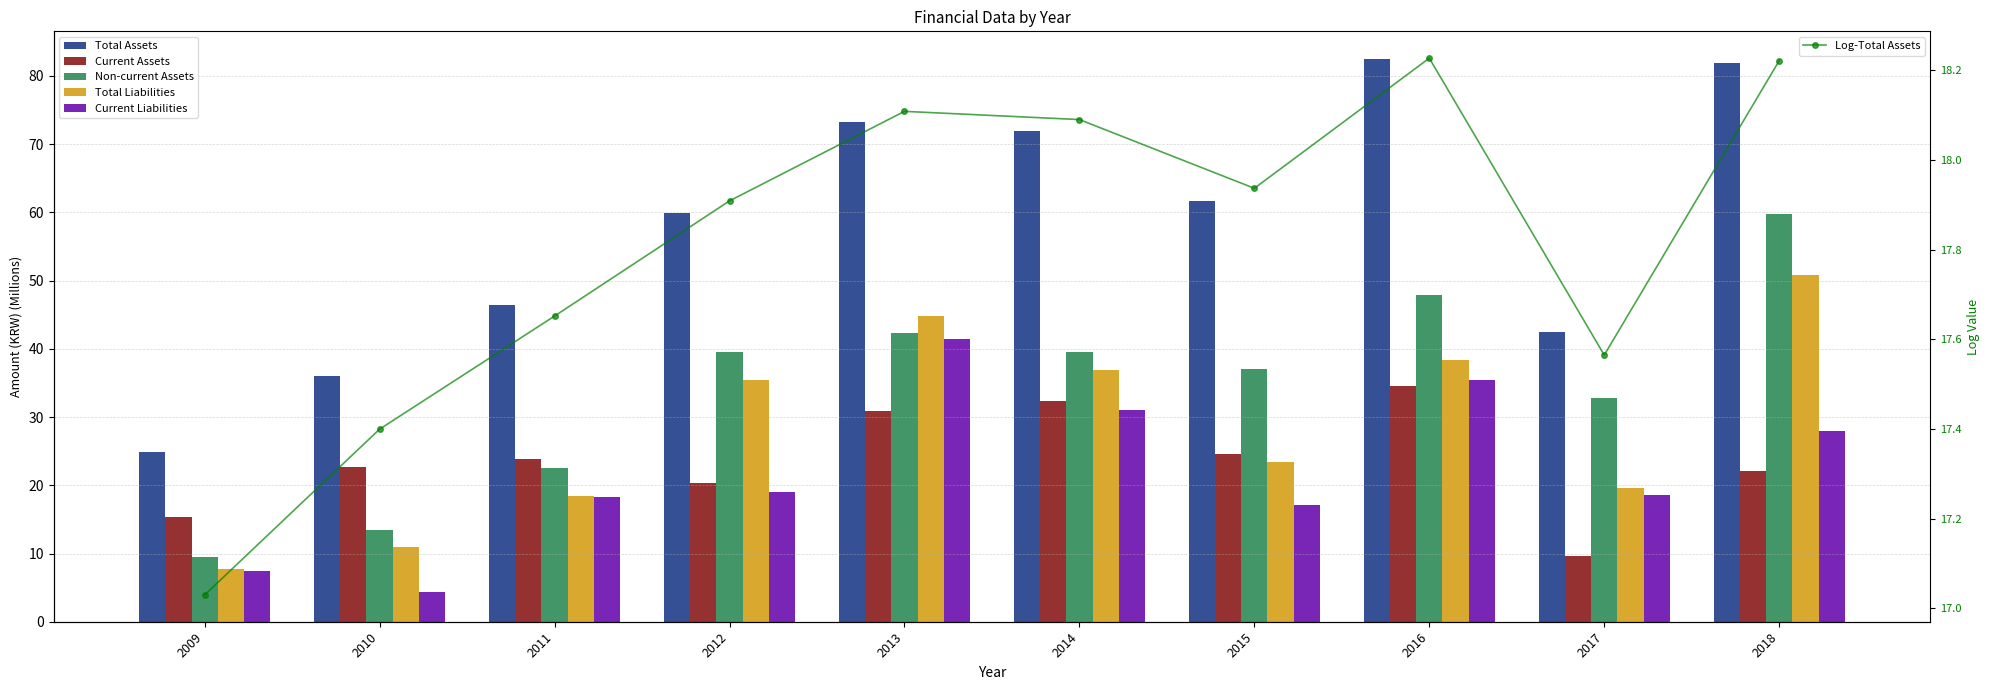

Which series has the largest total across all categories?

Total Assets